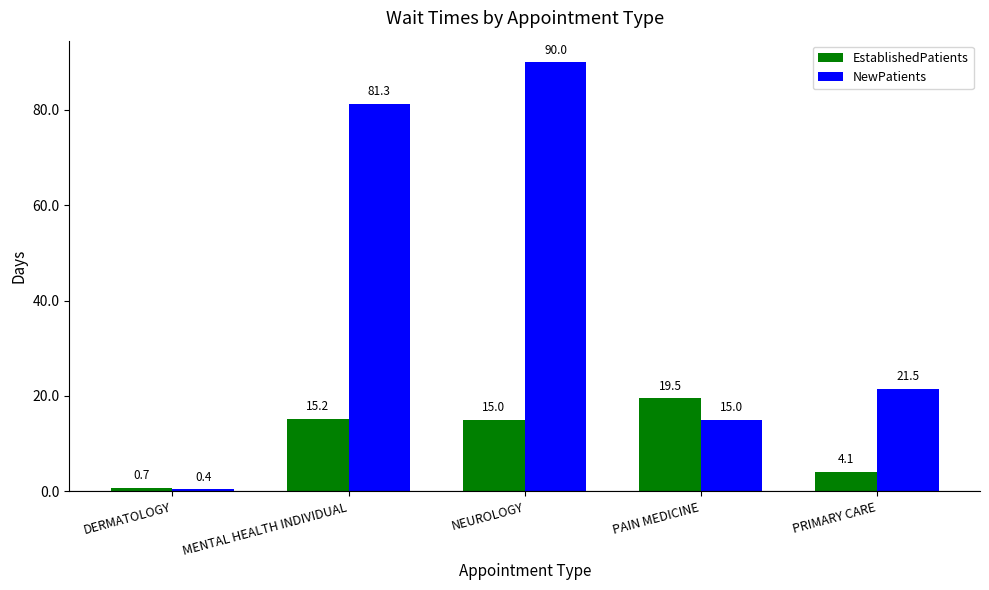

What is the difference between the maximum and second lowest values in the NewPatients series?

75.0